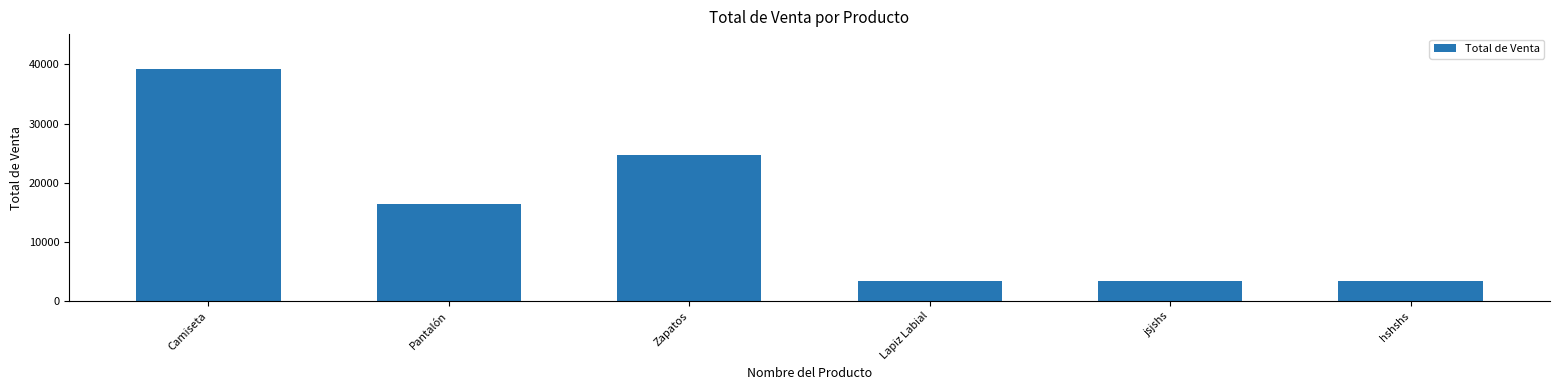

What position from the right is Pantalón?

5